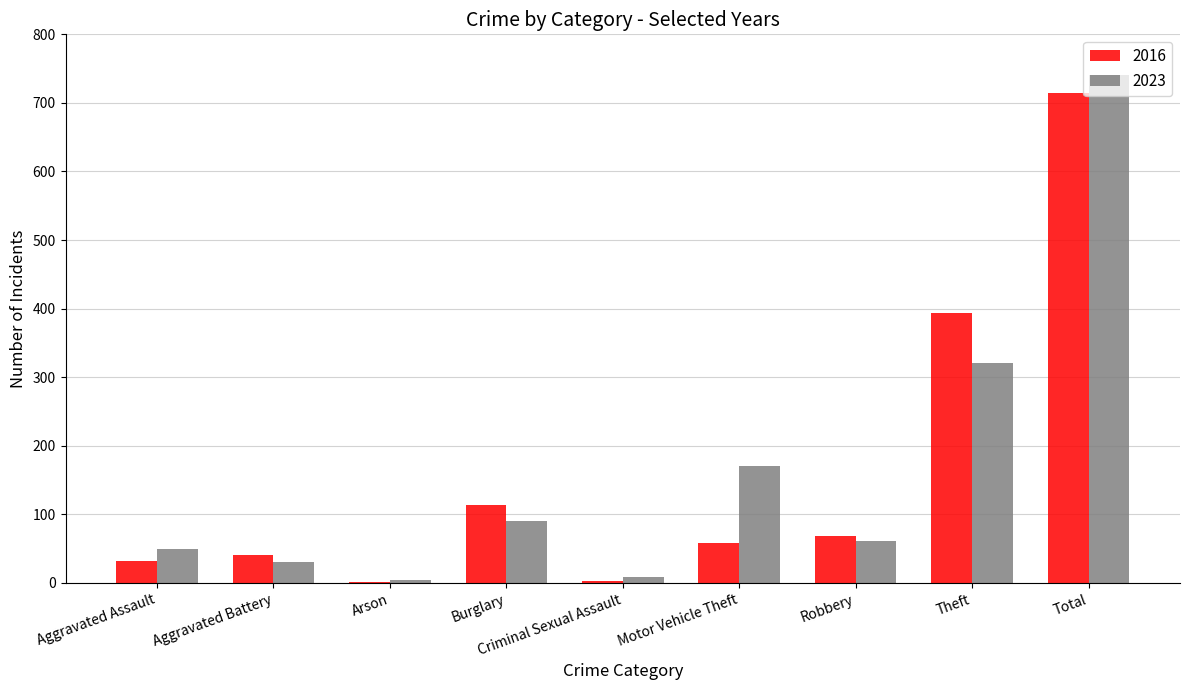

What is the average value of the 2016 series?

158